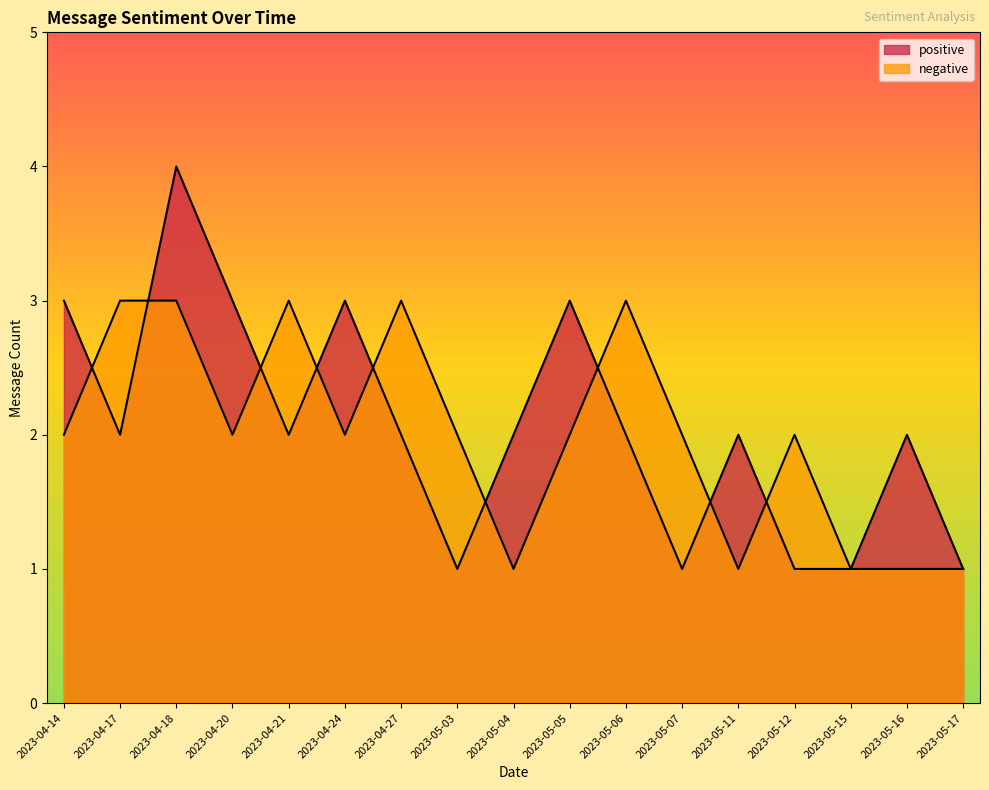

Reading left to right, extract all data points from this chart.

positive: 3	2	4	3	2	3	2	1	2	3	2	1	2	1	1	2	1
negative: 2	3	3	2	3	2	3	2	1	2	3	2	1	2	1	1	1